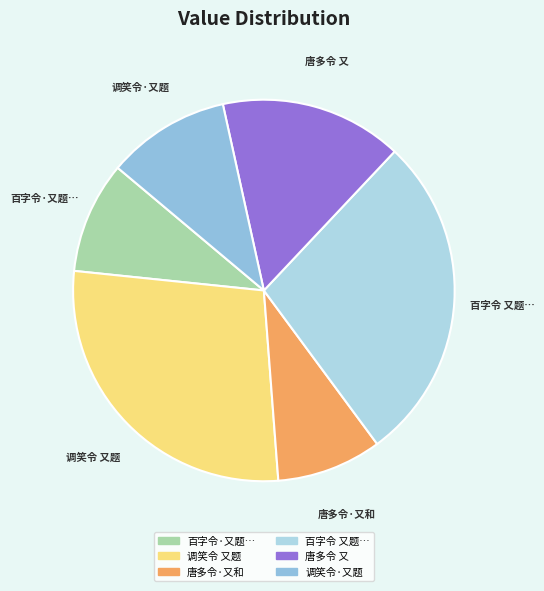

Count the number of slices in the pie.

6